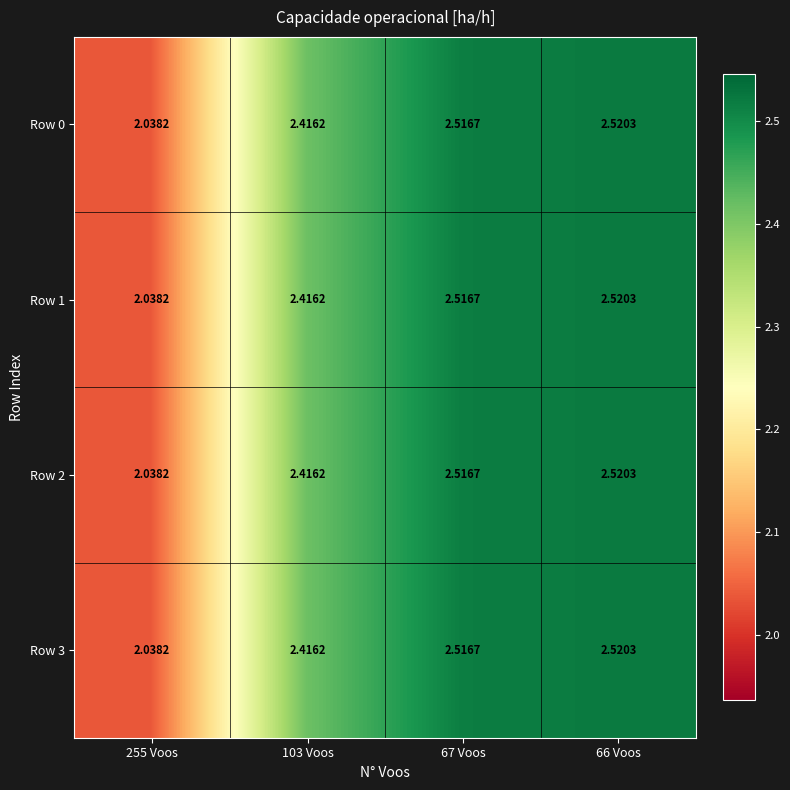

At how many categories does at least one series exceed 2?

4